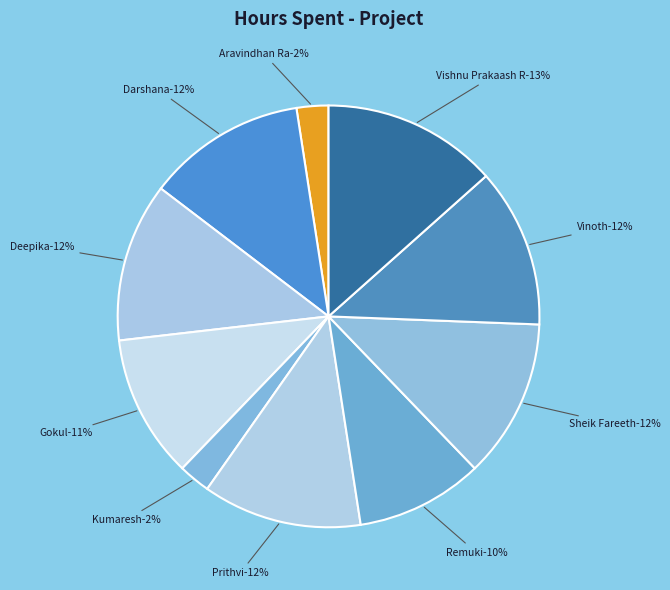

Count the number of slices in the pie.

10